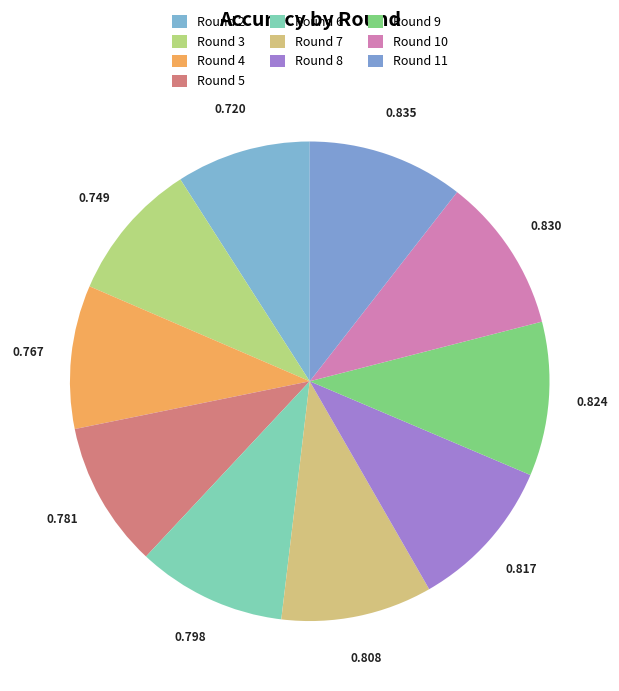

What percentage do Round 5 and Round 6 together represent?

19.9%